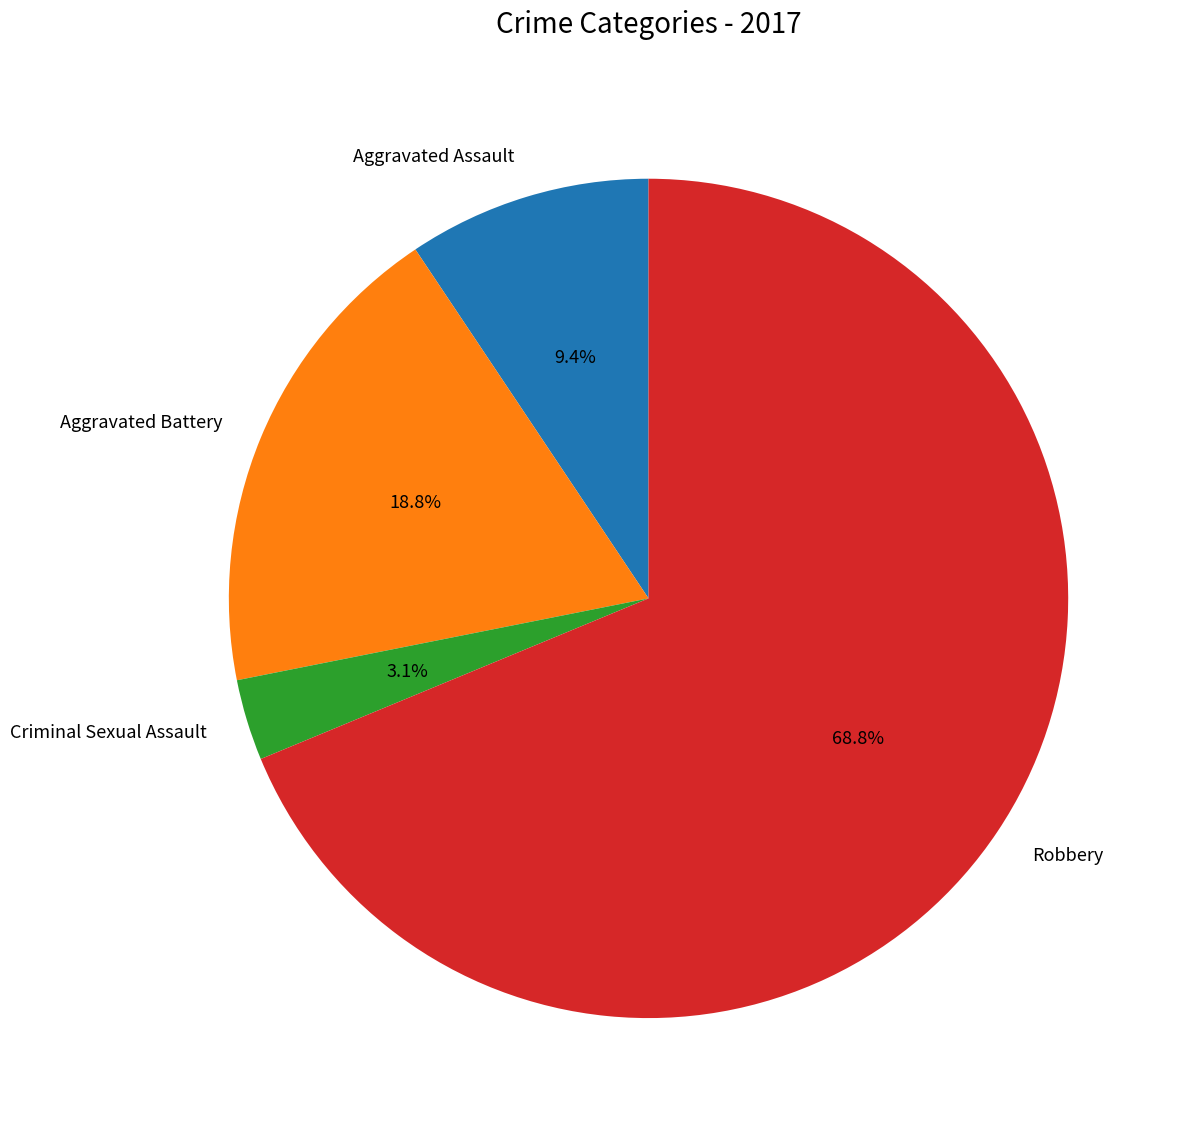

To the nearest percent, what portion does Aggravated Battery represent?

19%